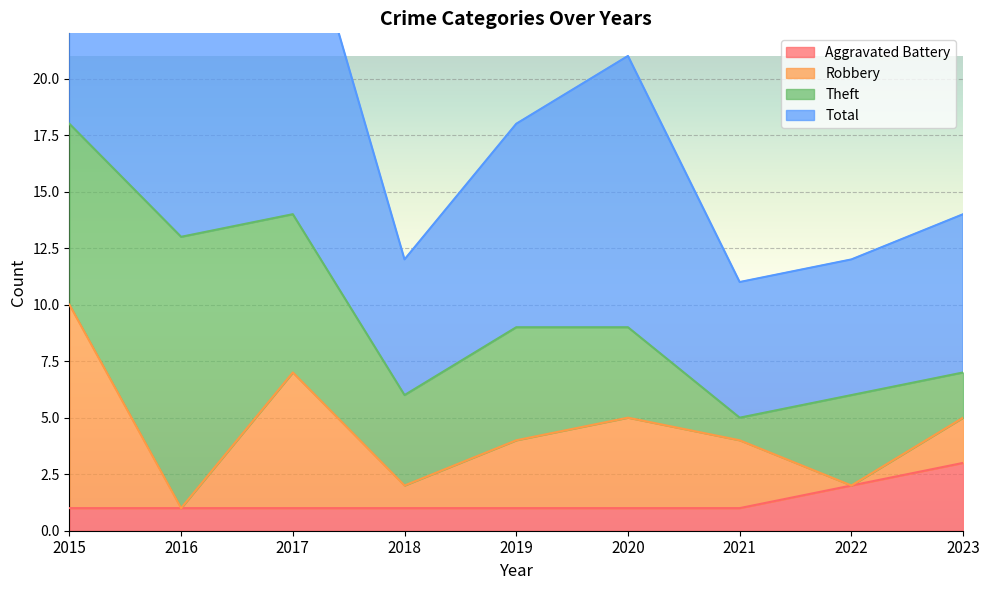

What is the sum of all Aggravated Battery values?

12